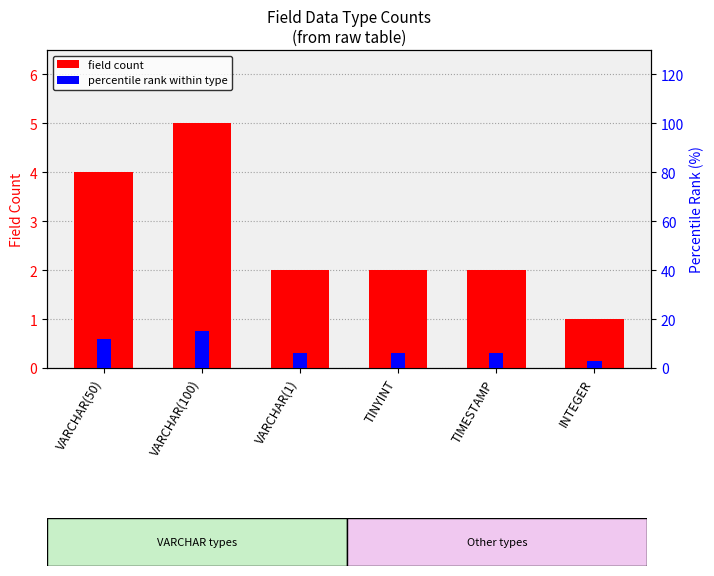

Which label corresponds to the largest value in the chart?

VARCHAR(100)